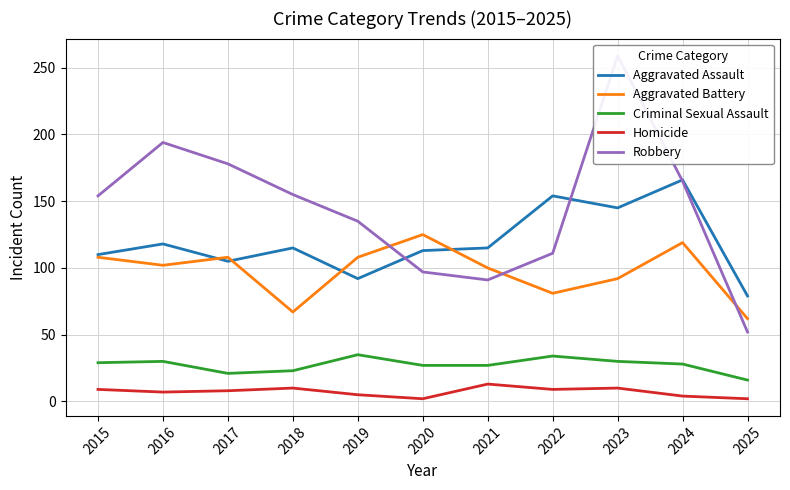

Where is Aggravated Battery nearest to the value 93?

2023